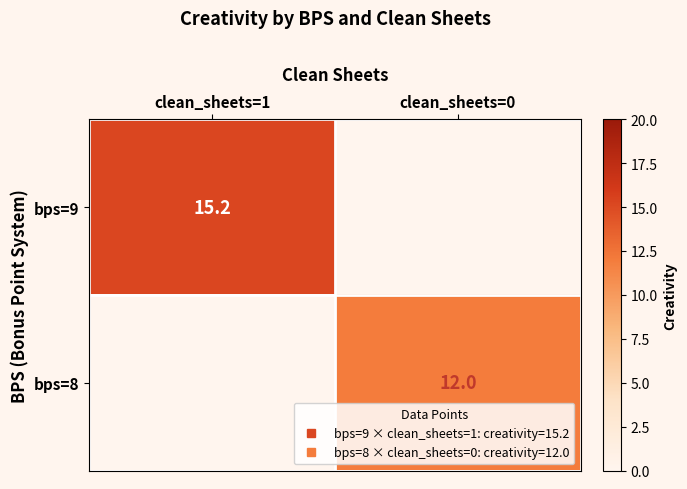

The bps=9 series shows -7.7 at clean_sheets=0. True or false?

False